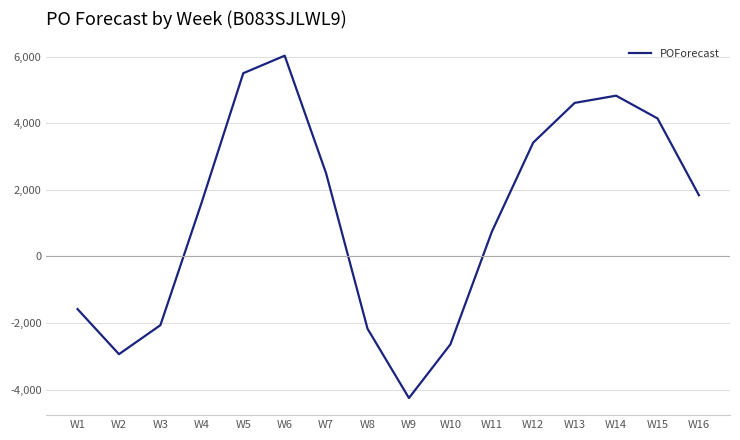

How many values are below zero?

6